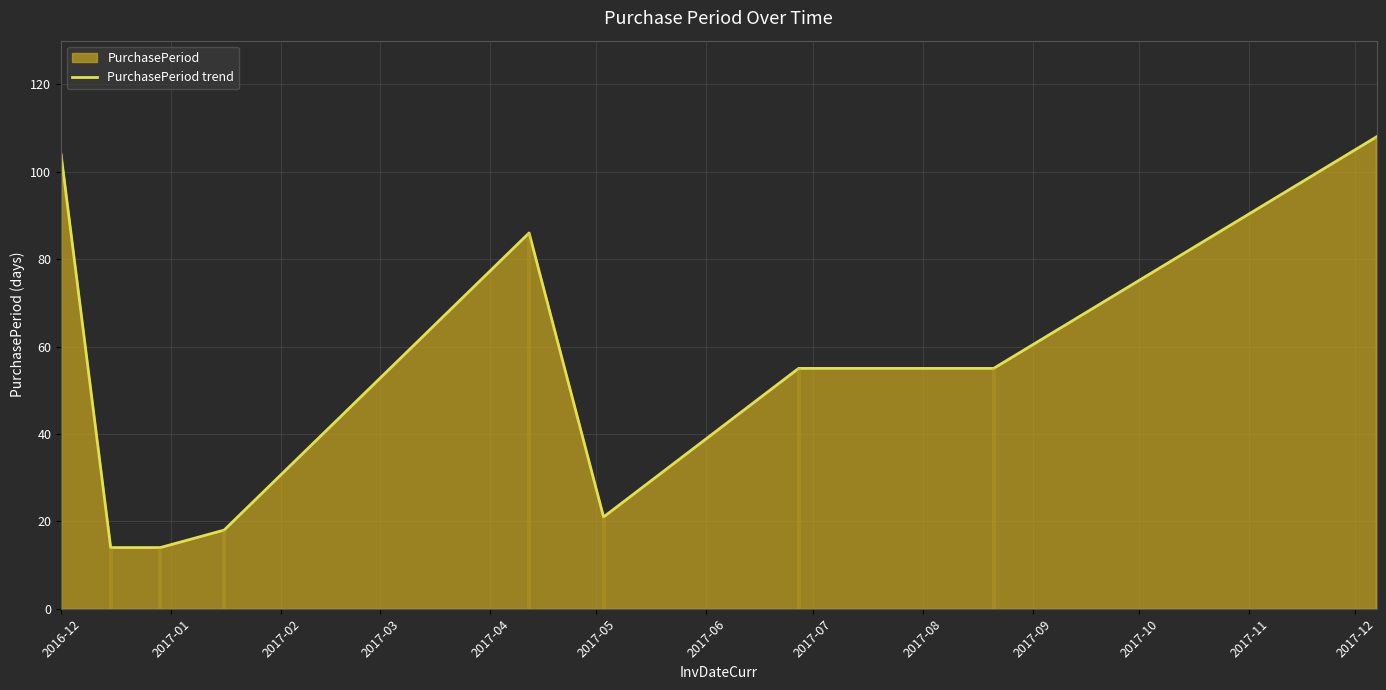

The chart shows a value of 3 at 2017-02. True or false?

False